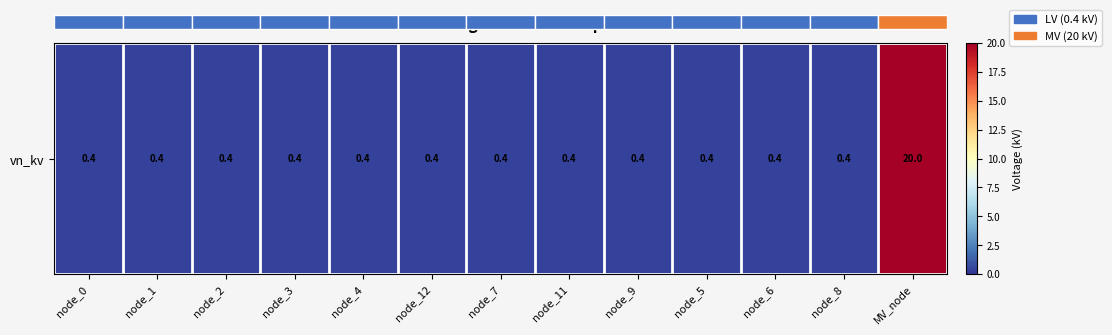

Reading right to left, list all the values displayed in this chart.

20.0	0.4	0.4	0.4	0.4	0.4	0.4	0.4	0.4	0.4	0.4	0.4	0.4